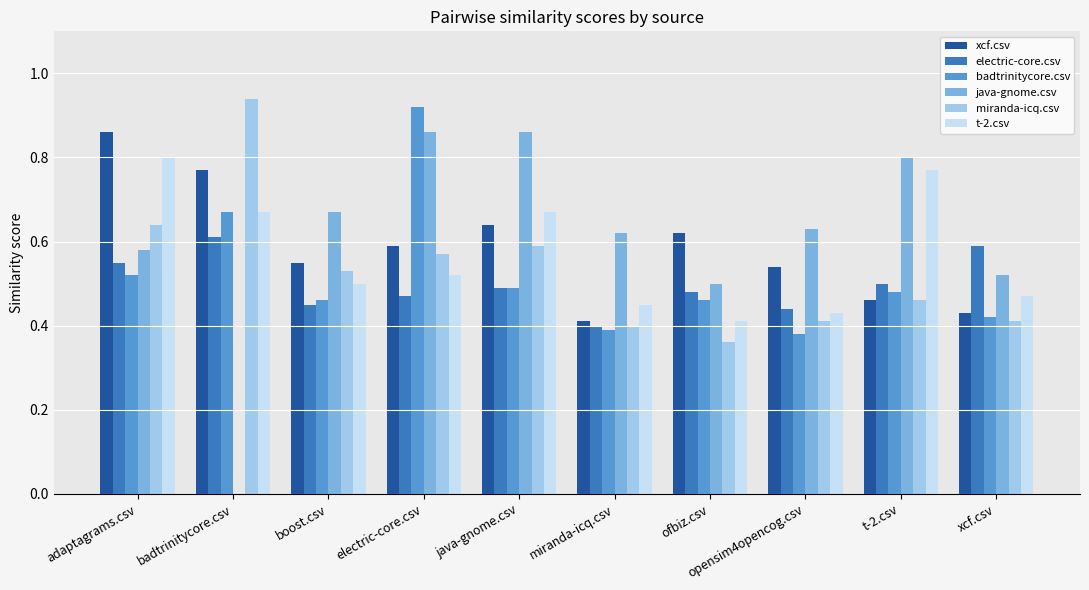

What is the sum of the java-gnome.csv values at electric-core.csv and boost.csv?

1.5